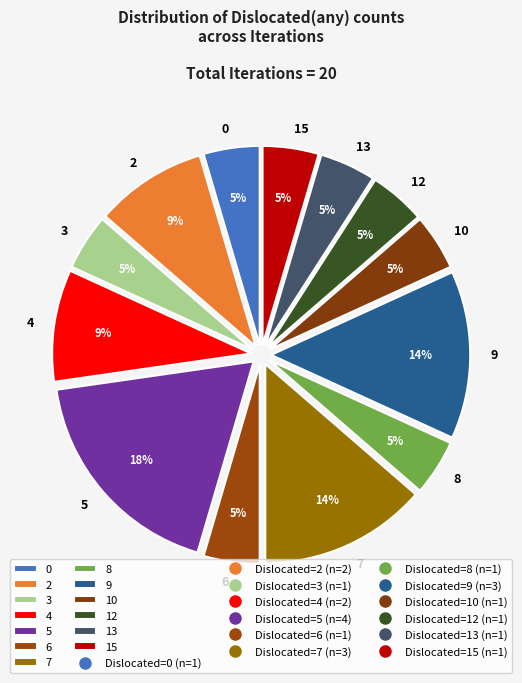

To the nearest percent, what portion does 6 represent?

5%